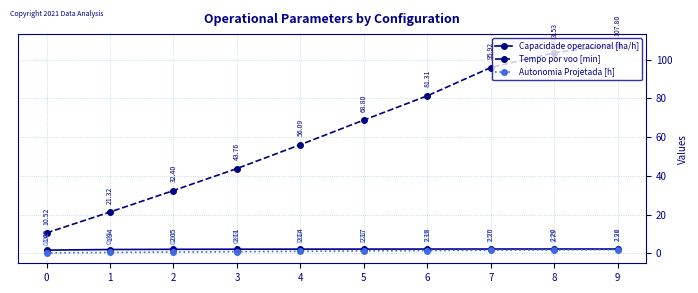

True or false: Autonomia Projetada [h] and Tempo por voo [min] intersect in this chart.

False